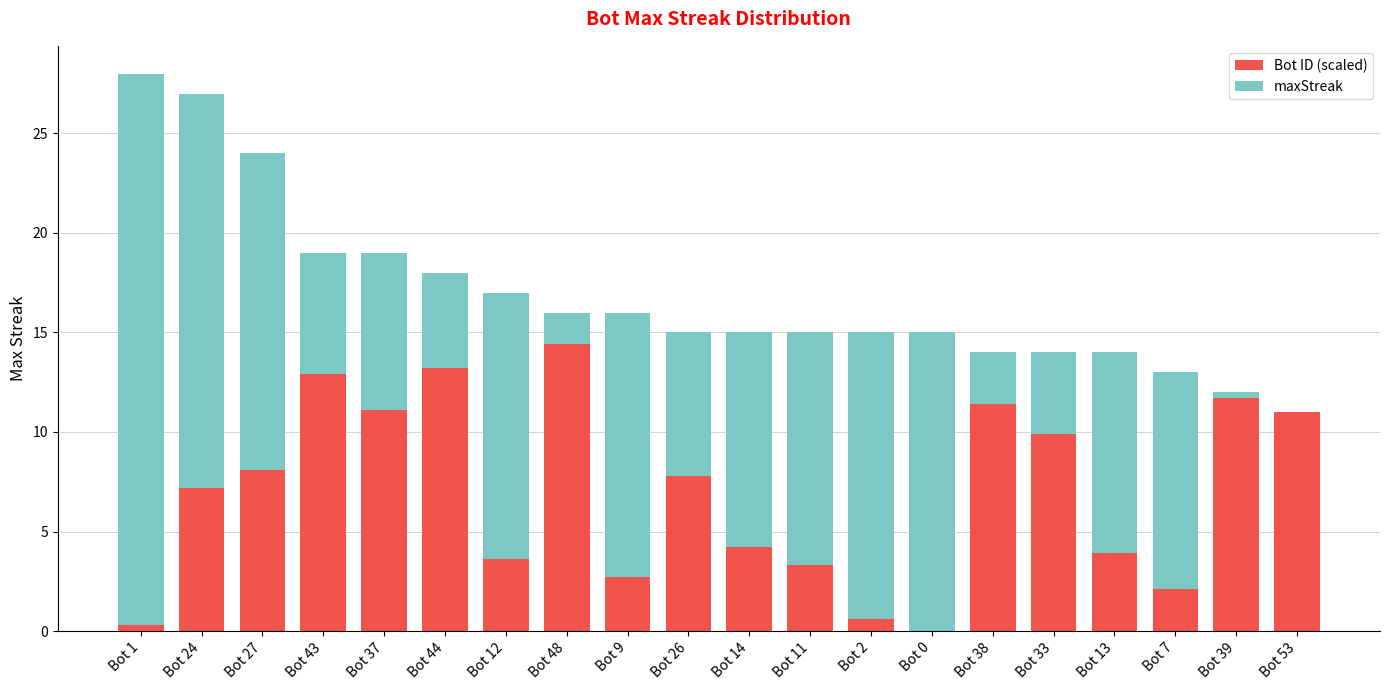

What is the total value across all series at Bot 24?

27.0